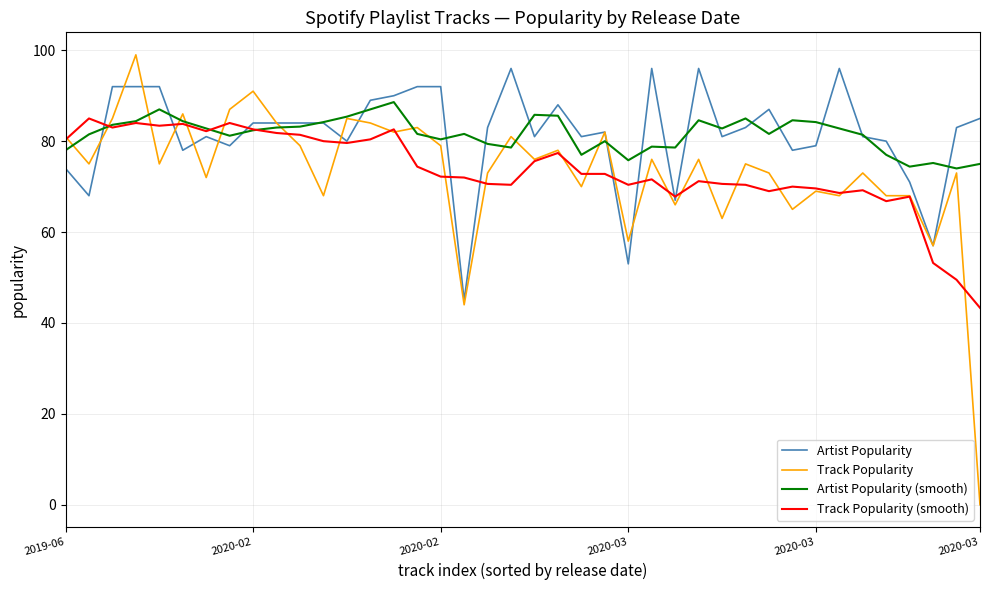

What is the maximum value shown in the chart?

99.0